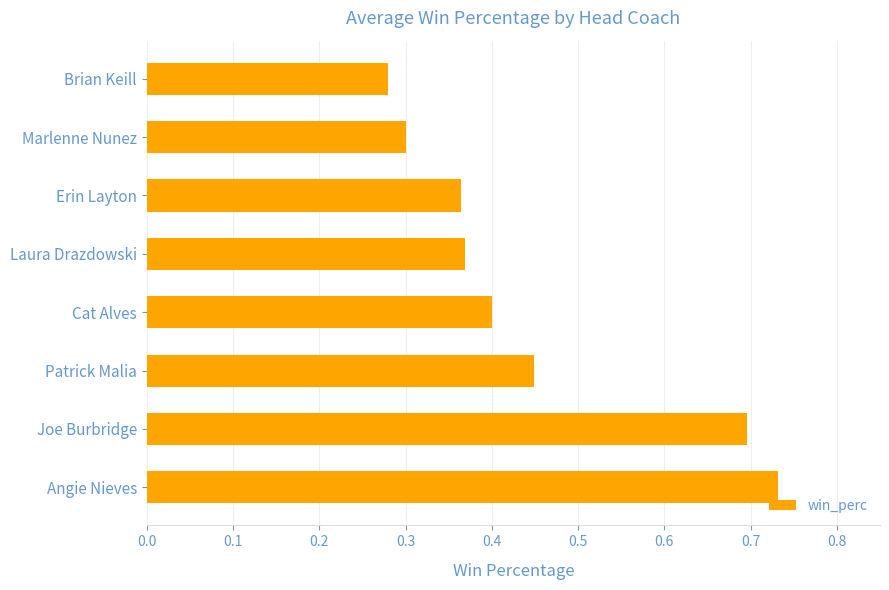

Are the bars grouped side by side (vs. stacked)?

No